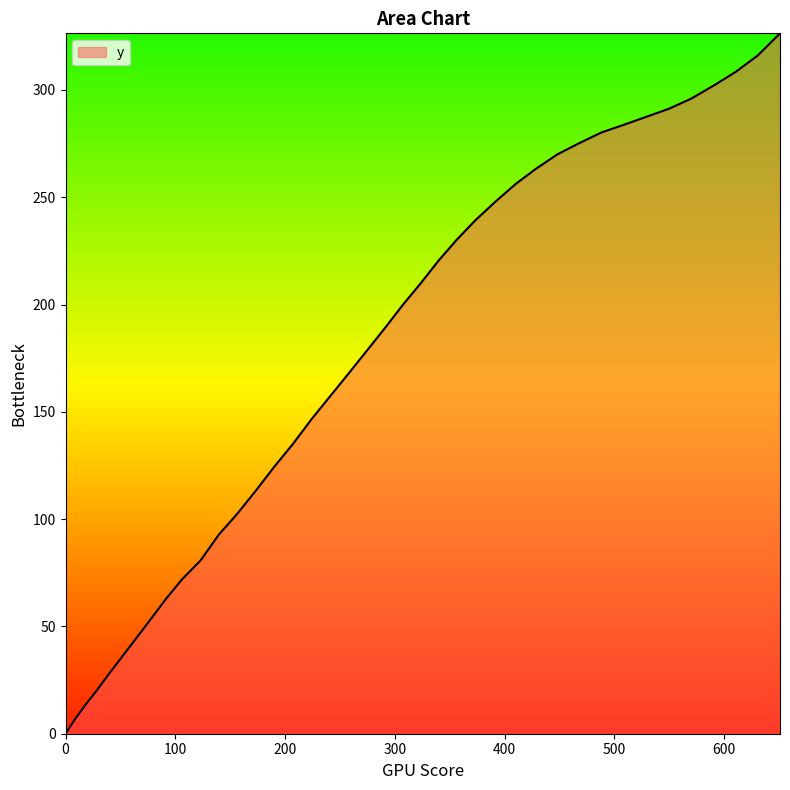

What is the greatest value displayed?

326.4